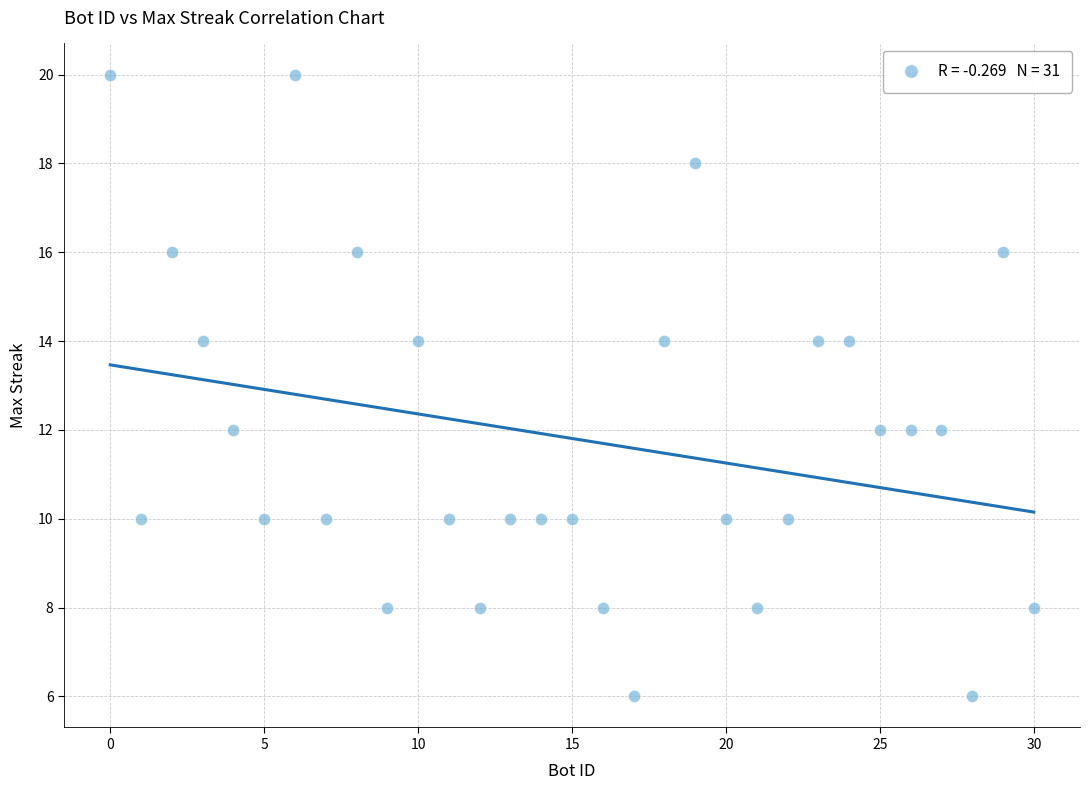

What is the range of Y values (max minus min)?

14